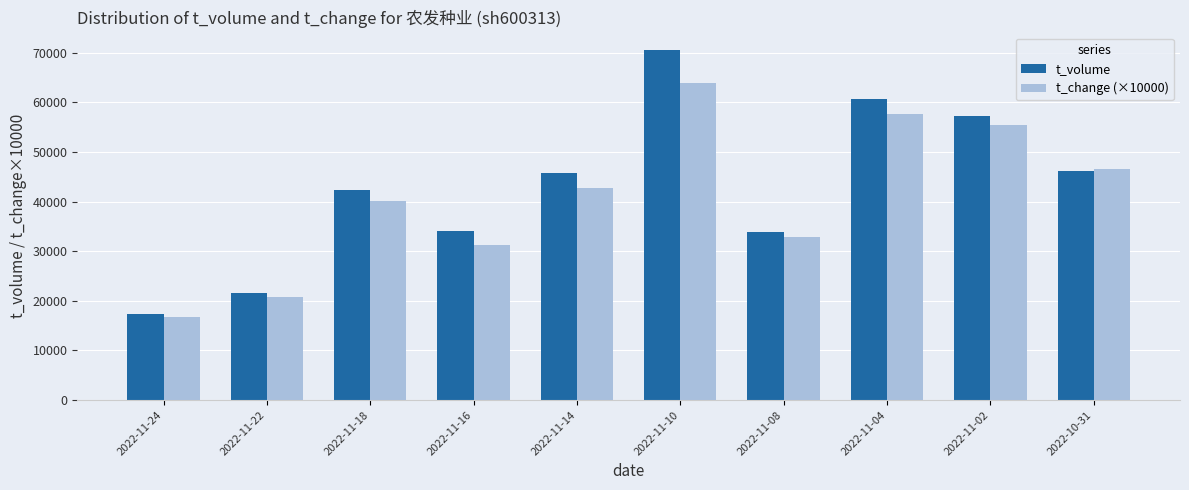

Which series has the largest range (max minus min)?

t_volume